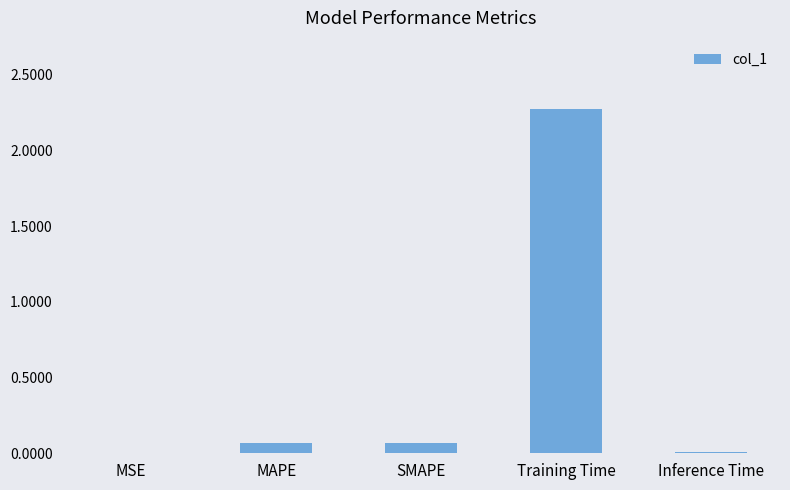

At which category does the chart reach its peak across all series?

Training Time